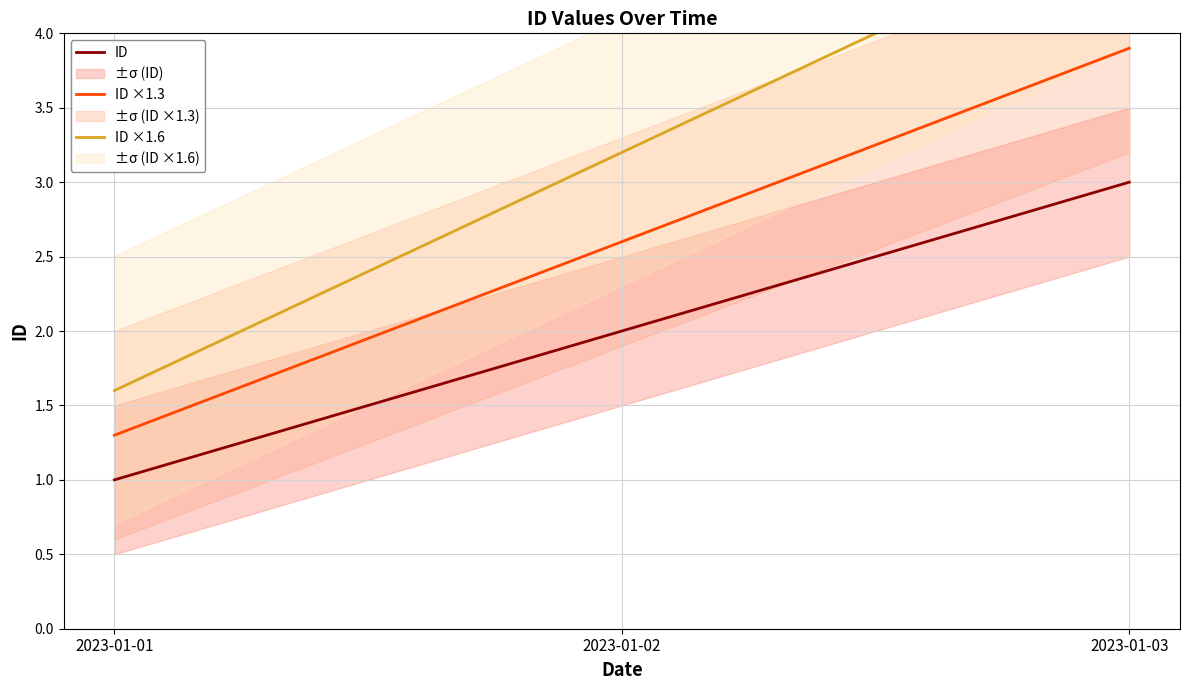

The value of ID at 2023-01-02 is 2.0. True or false?

True